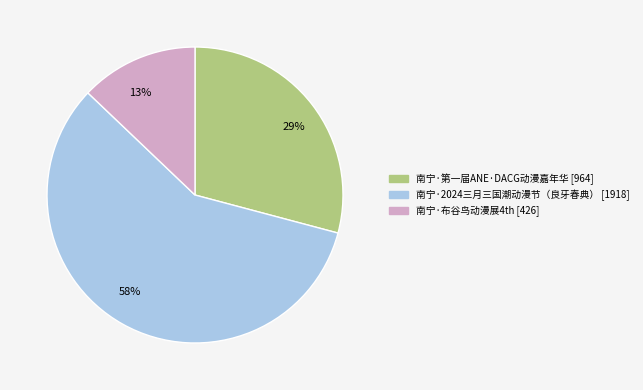

Which slice is the largest?

南宁·2024三月三国潮动漫节（良牙春典）